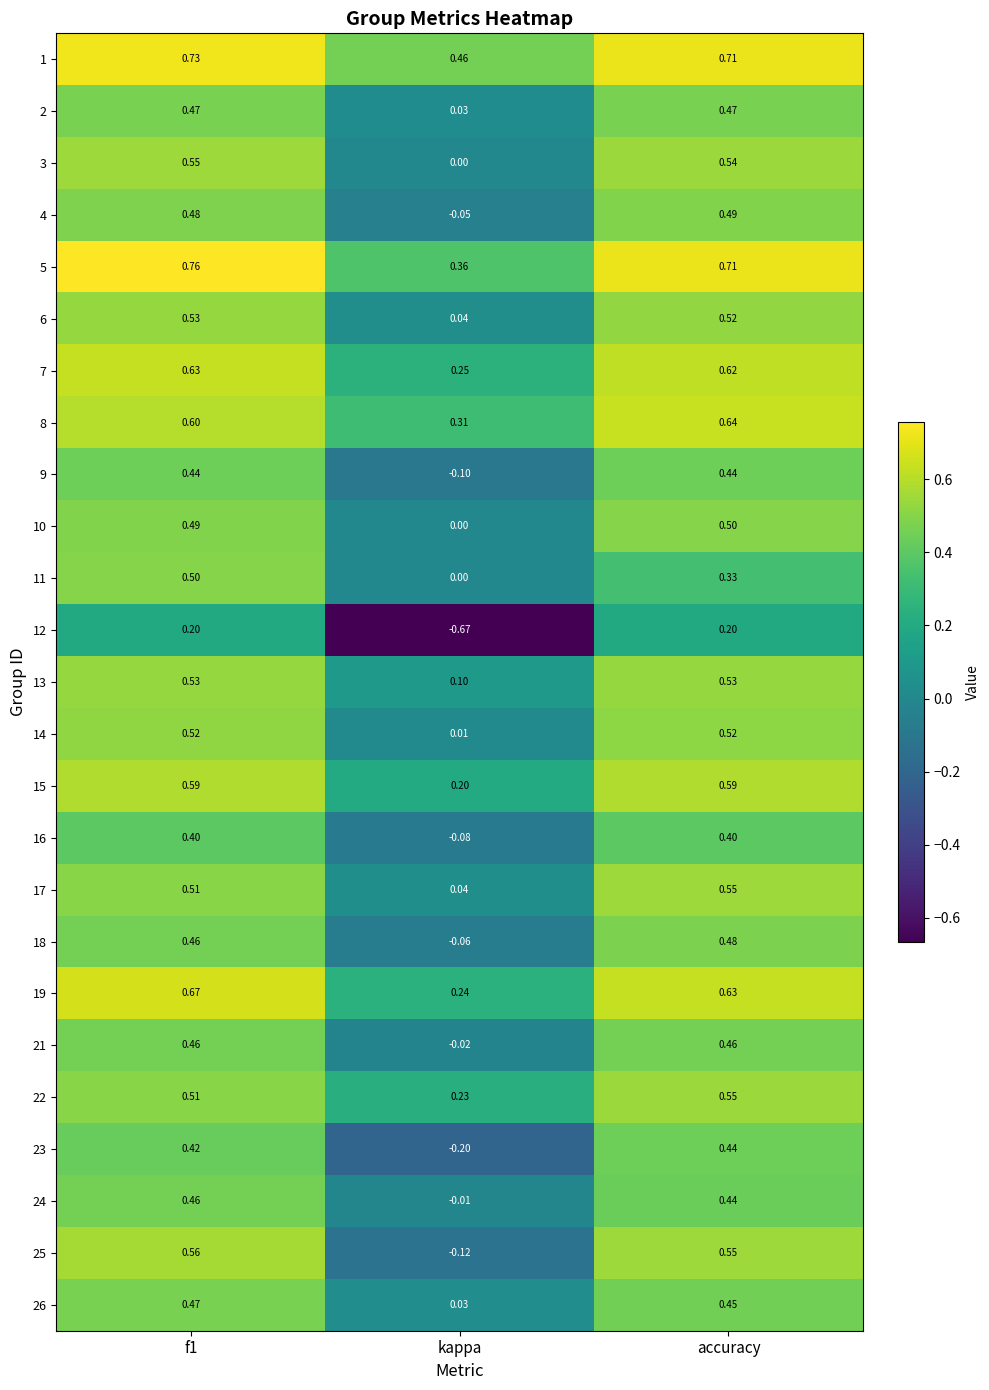

Which series has the widest spread of values?

12